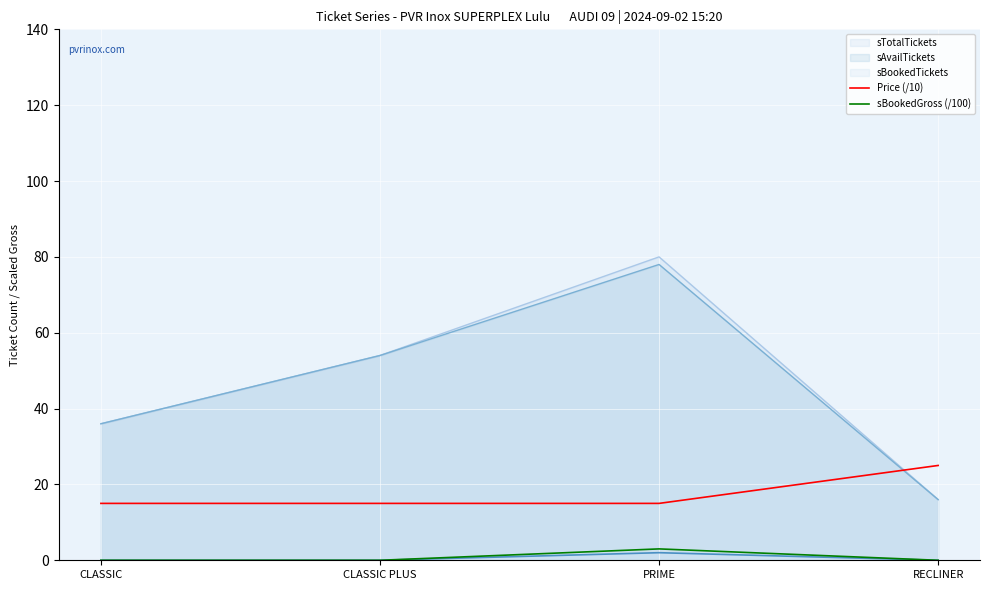

The value of Price (/10) at RECLINER is 25. True or false?

True